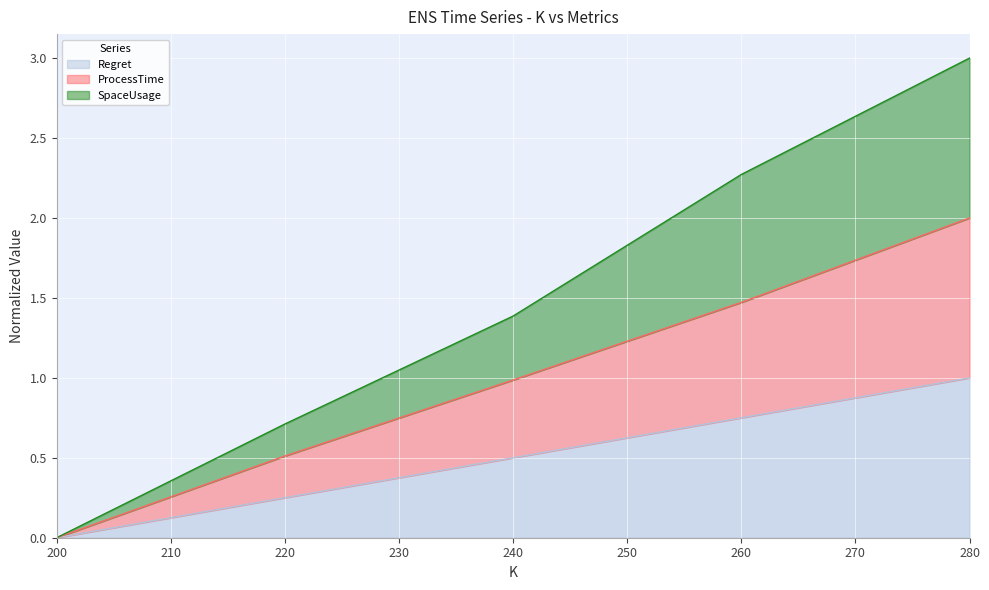

List the series in order of their peak value, lowest first.

Regret, ProcessTime, SpaceUsage